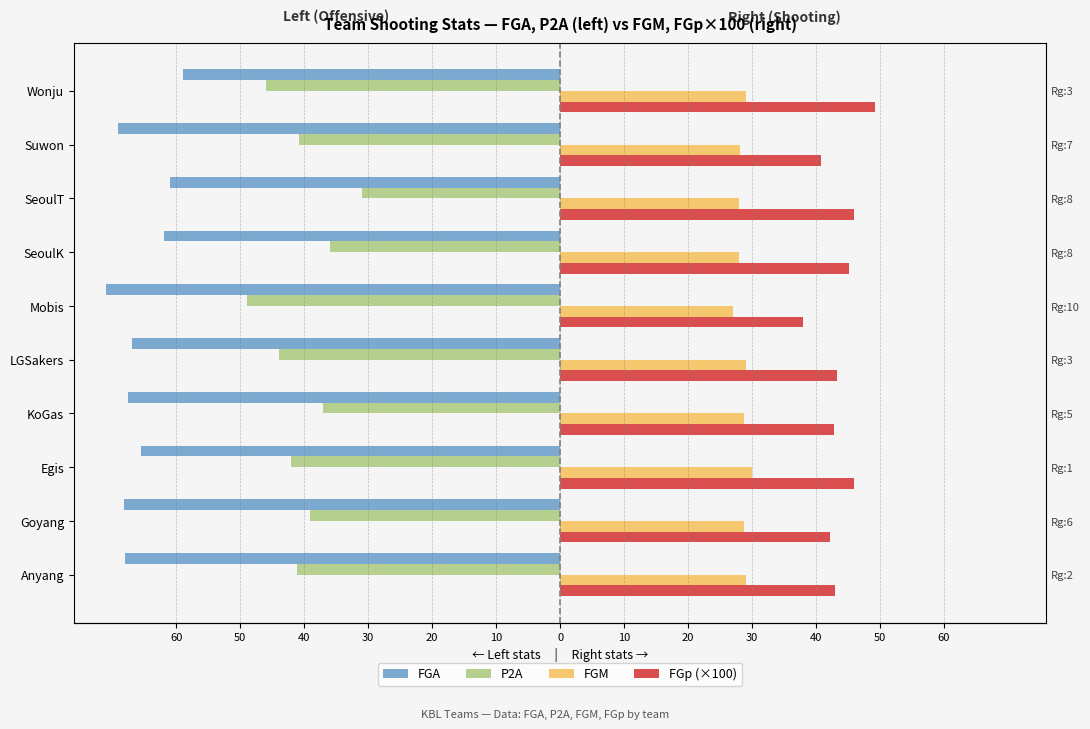

At SeoulK, list the series in order from smallest to largest.

FGA, P2A, FGM, FGp (×100)